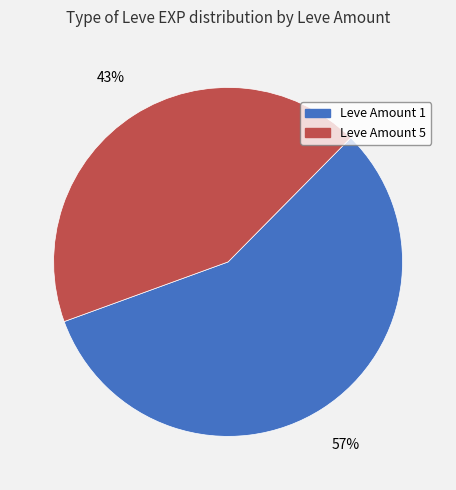

To the nearest percent, what is the difference between the largest and smallest slice percentages?

14%